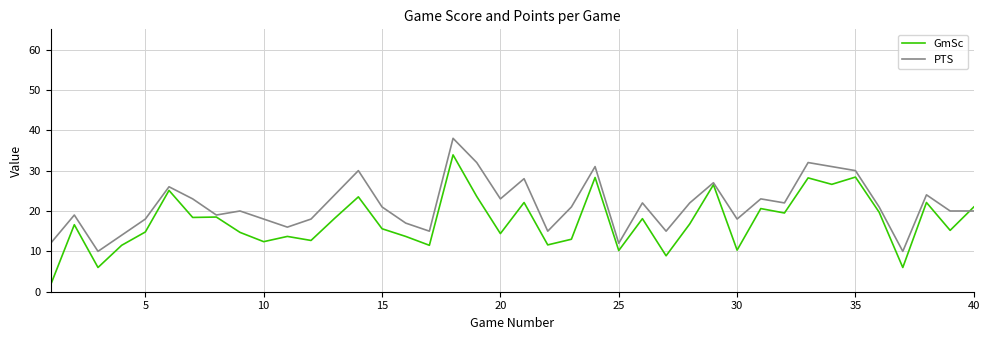

What is the difference between the second highest and second lowest values in the GmSc series?

22.4